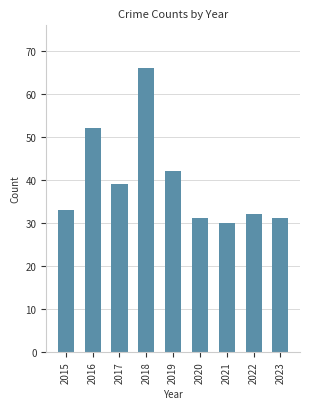

Where is the data nearest to the value 48?

2016